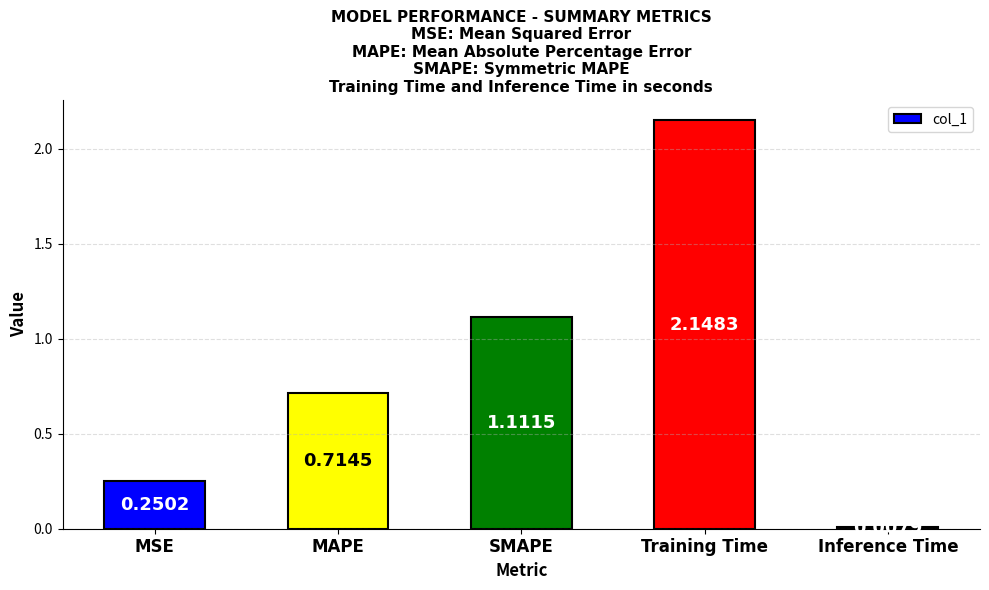

Which has a higher value, MSE or Training Time?

Training Time